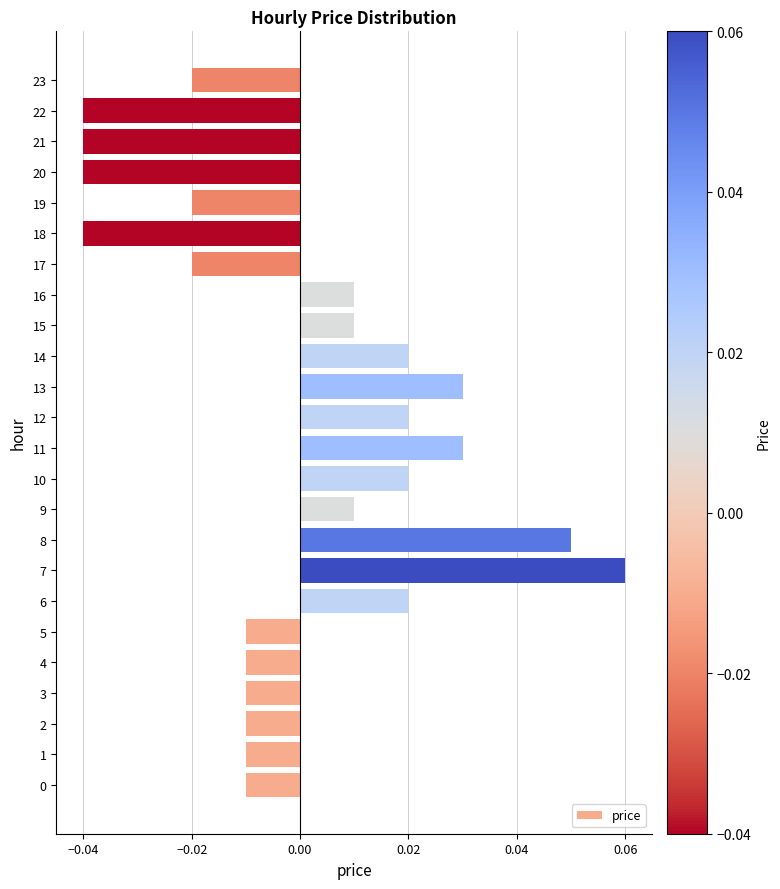

Which category has the highest value across all series?

7